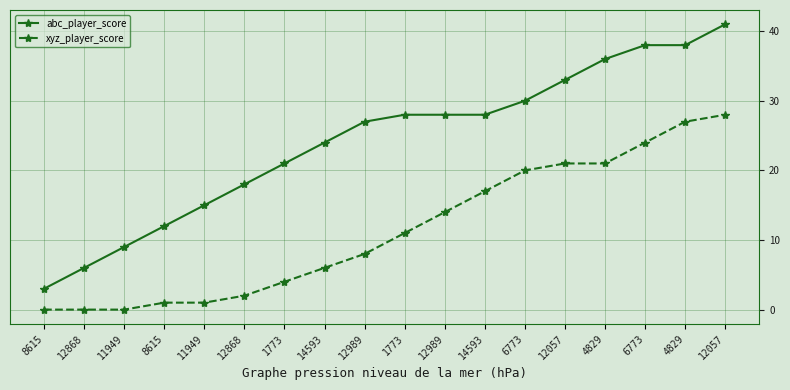

What is the spread (max minus min) of values at 4829?

15